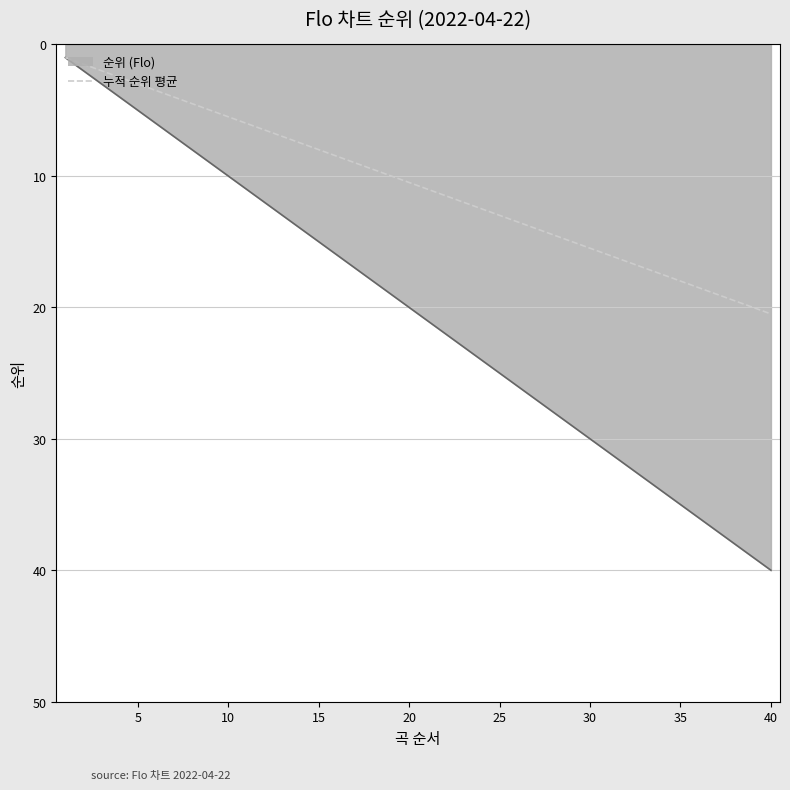

What is the maximum value shown in the chart?

40.0